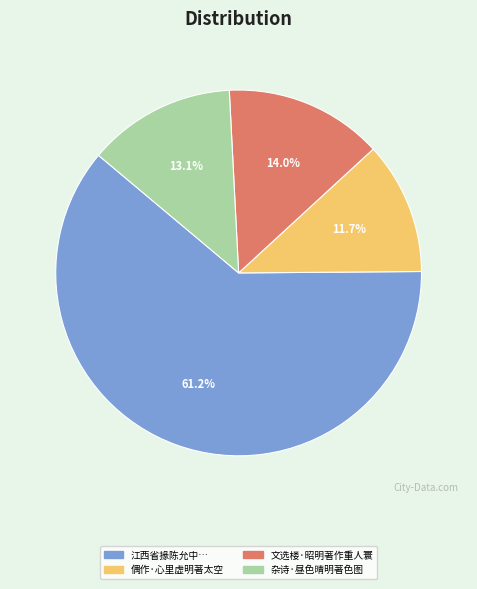

Is there a majority slice in this chart?

Yes